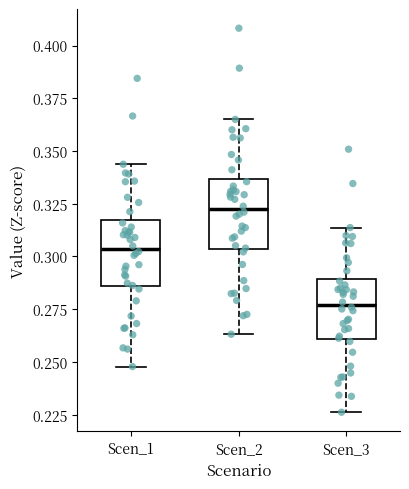

Where is the upper edge of the box for Scen_3 on the y-axis? The values are not printed on the chart, so give them approximately, as read against the axis.

0.290